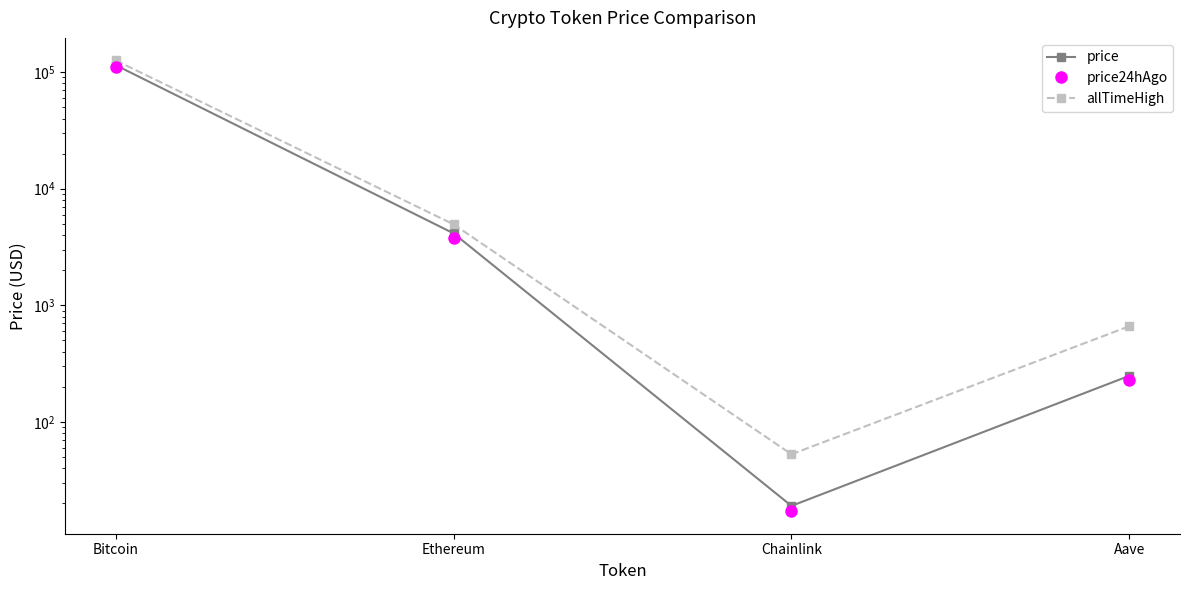

What is the difference between the maximum and second lowest values in the allTimeHigh series?

125418.3